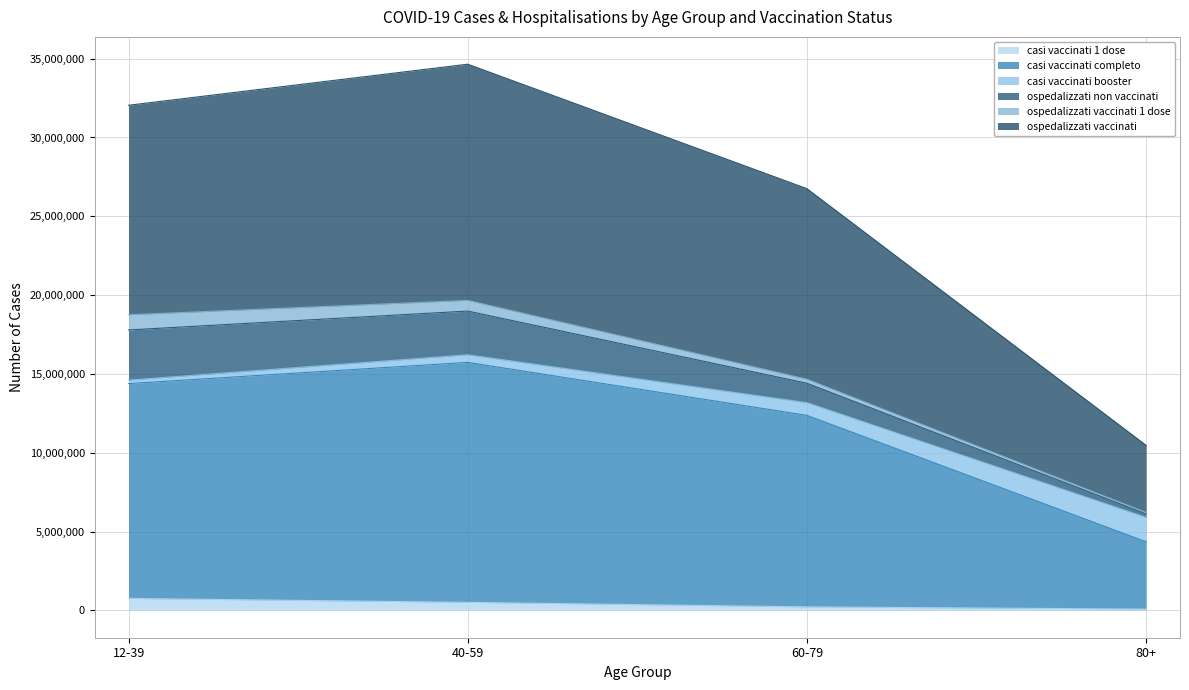

How many casi vaccinati 1 dose values are between 224492 and 760046?

3